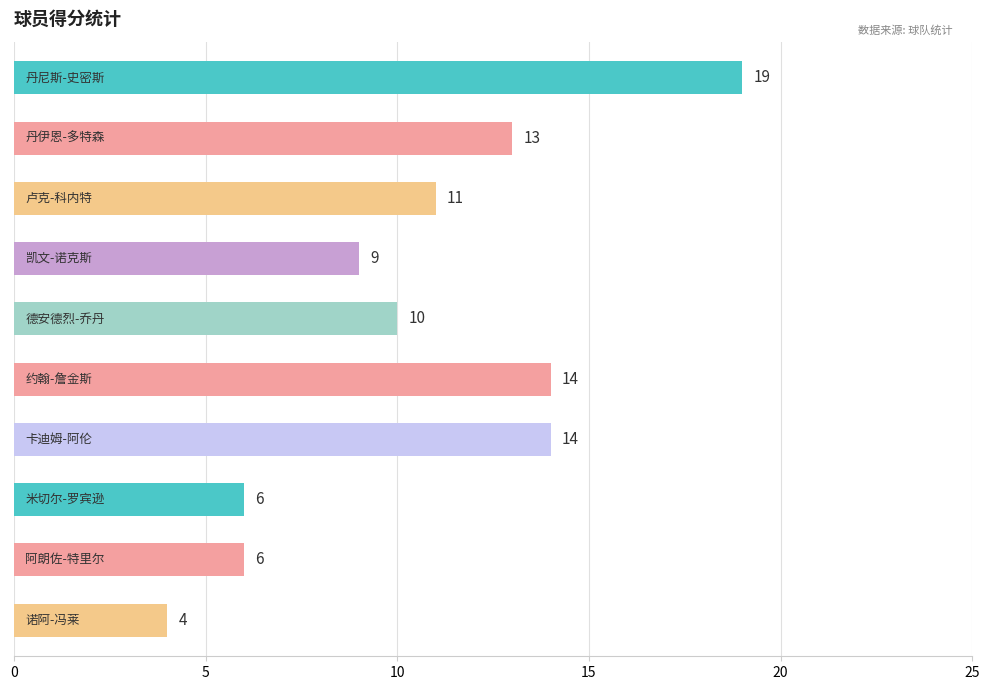

What is the greatest value displayed?

19